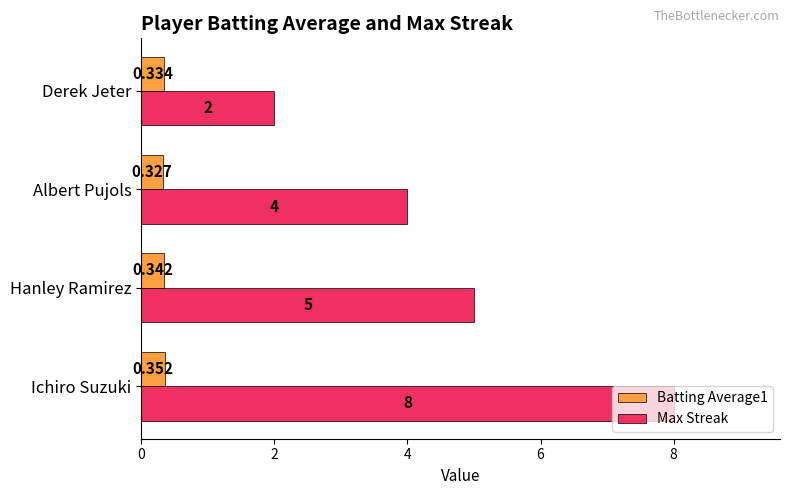

Which series has the largest total across all categories?

Max Streak